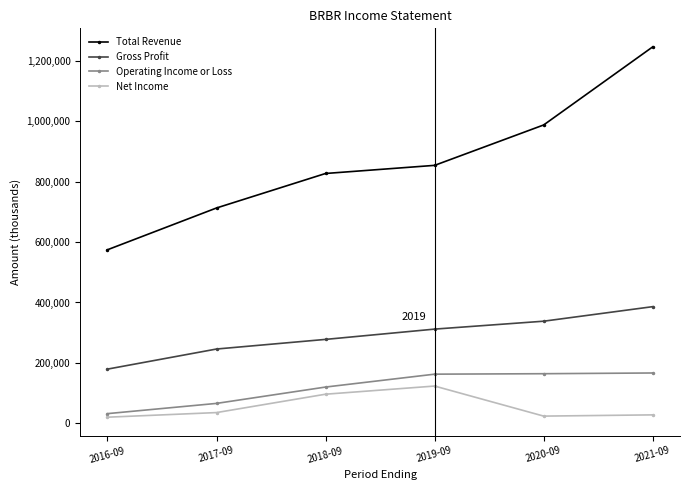

True or false: Operating Income or Loss and Net Income intersect in this chart.

False